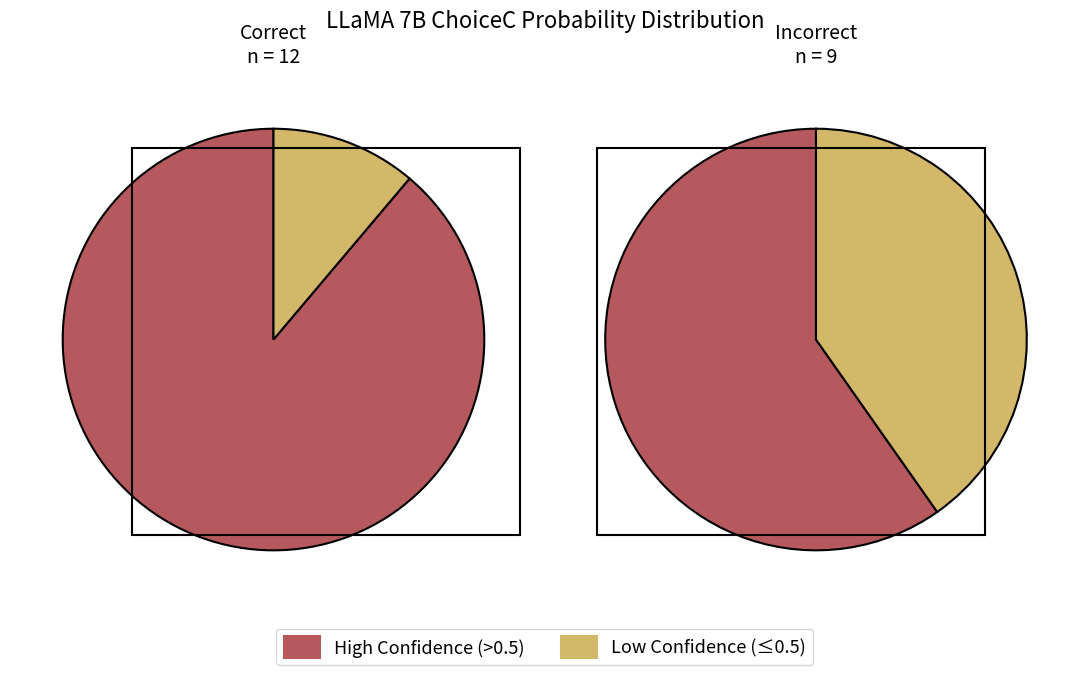

True or false: 16 accounts for 11% of the total.

False